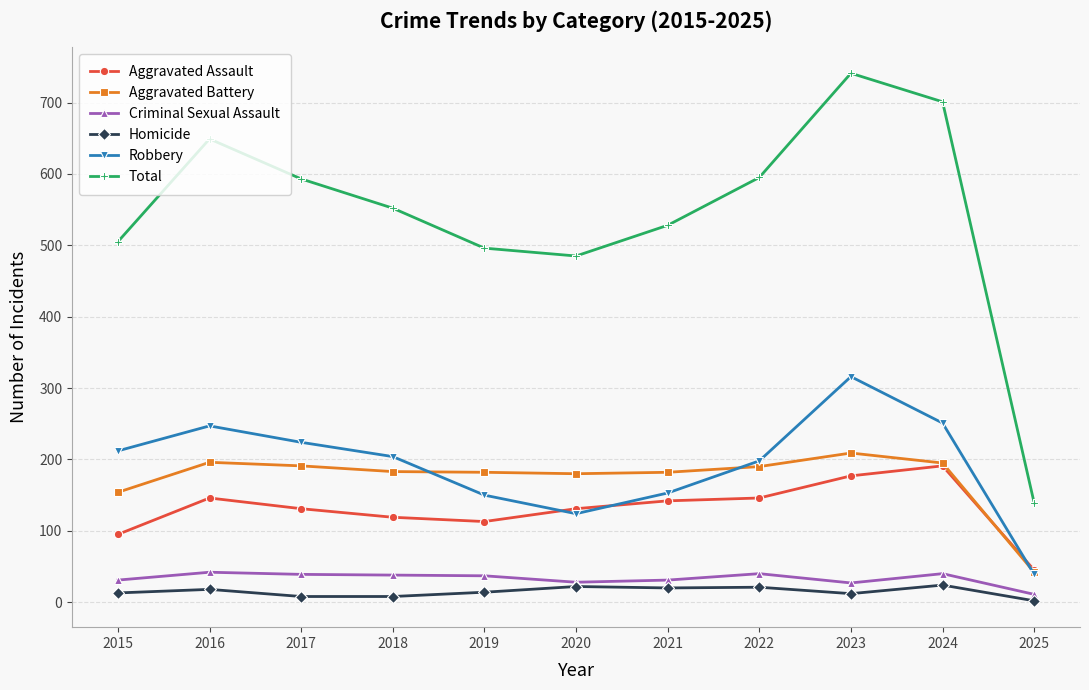

Between 2020 and 2022, which series saw the biggest shift?

Total